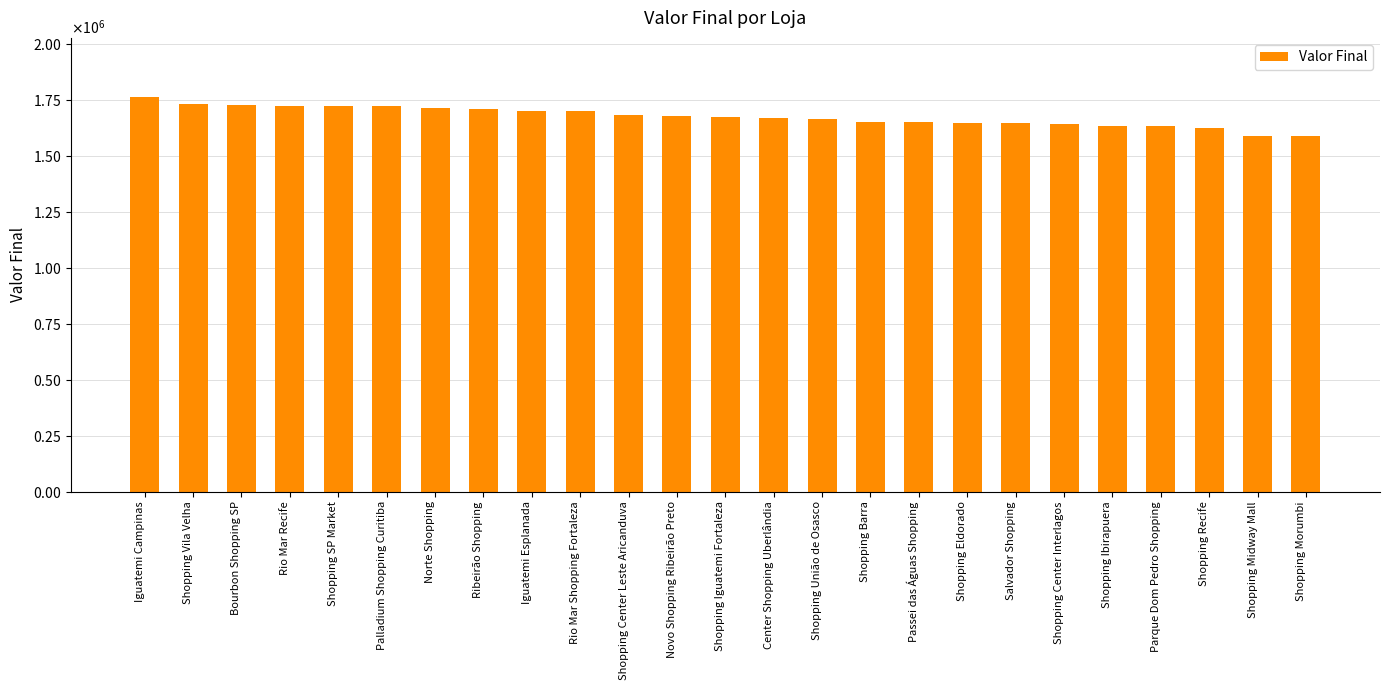

Are the bars horizontal?

No